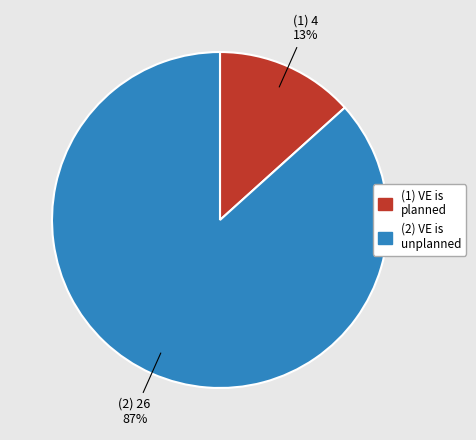

Does any single category account for the majority?

Yes